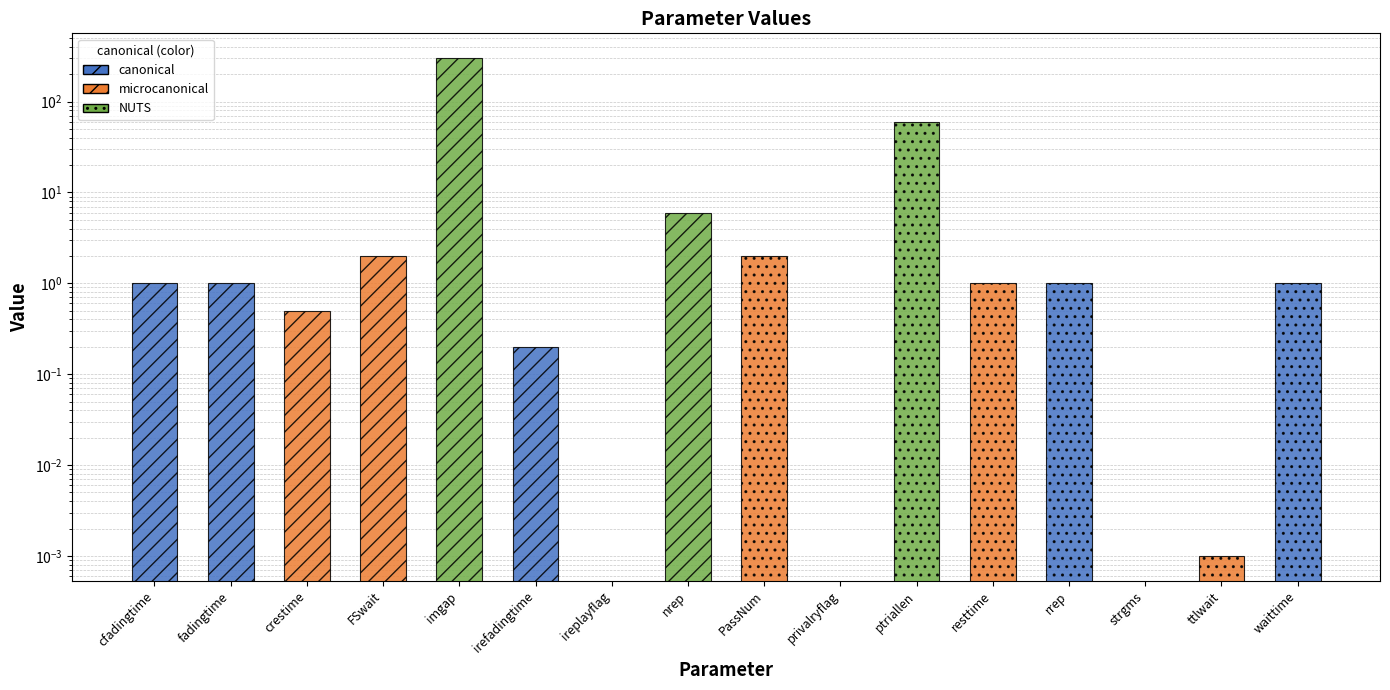

List the labels in order of value, smallest first.

ireplayflag, privalryflag, strgms, ttlwait, irefadingtime, crestime, cfadingtime, fadingtime, resttime, rrep, waittime, FSwait, PassNum, nrep, ptriallen, imgap